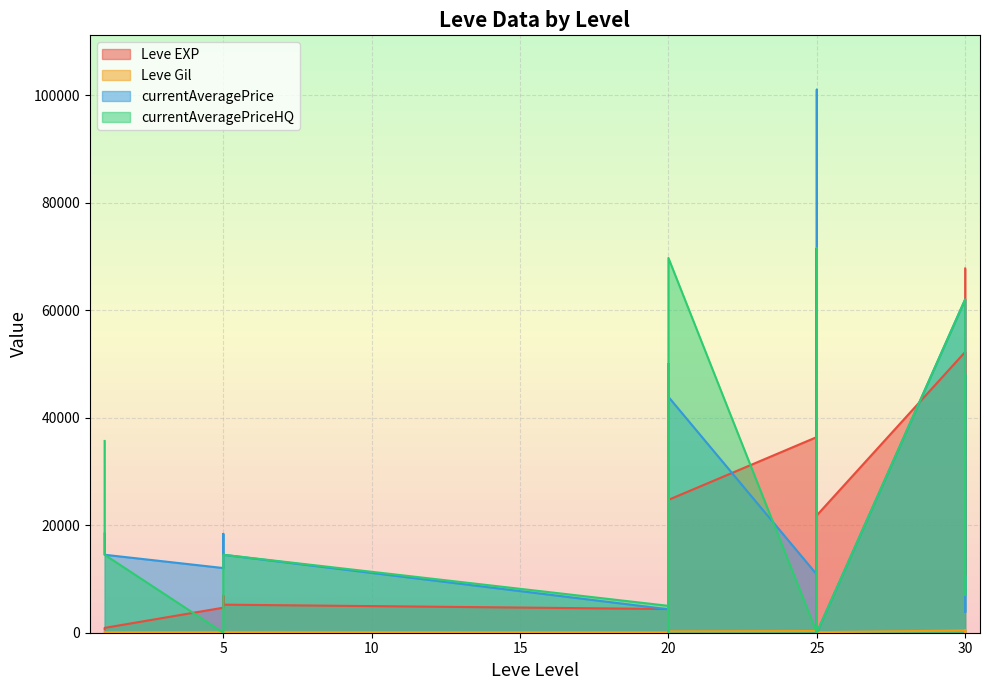

Where is currentAveragePrice nearest to the value 50500?

20